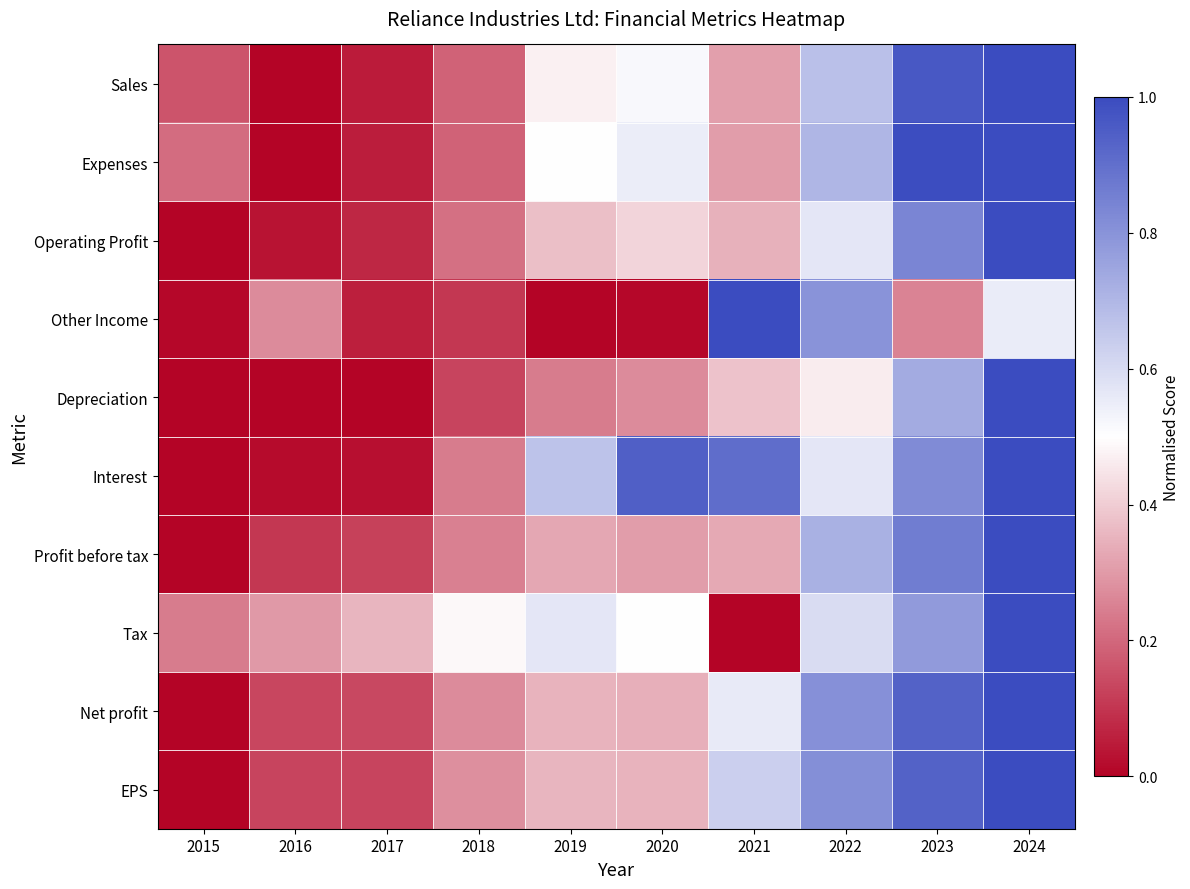

Reading left to right, extract all data points from this chart.

Sales: 2015=0.2	2016=0.0	2017=0.1	2018=0.2	2019=0.5	2020=0.5	2021=0.3	2022=0.7	2023=1.0	2024=1.0
Expenses: 2015=0.2	2016=0.0	2017=0.1	2018=0.2	2019=0.5	2020=0.5	2021=0.3	2022=0.7	2023=1.0	2024=1.0
Operating Profit: 2015=0.0	2016=0.0	2017=0.1	2018=0.2	2019=0.4	2020=0.4	2021=0.3	2022=0.6	2023=0.8	2024=1.0
Other Income: 2015=0.0	2016=0.3	2017=0.1	2018=0.1	2019=0.0	2020=0.0	2021=1.0	2022=0.8	2023=0.3	2024=0.6
Depreciation: 2015=0.0	2016=0.0	2017=0.0	2018=0.1	2019=0.2	2020=0.3	2021=0.4	2022=0.5	2023=0.7	2024=1.0
Interest: 2015=0.0	2016=0.0	2017=0.0	2018=0.2	2019=0.7	2020=0.9	2021=0.9	2022=0.6	2023=0.8	2024=1.0
Profit before tax: 2015=0.0	2016=0.1	2017=0.1	2018=0.2	2019=0.3	2020=0.3	2021=0.3	2022=0.7	2023=0.9	2024=1.0
Tax: 2015=0.2	2016=0.3	2017=0.4	2018=0.5	2019=0.6	2020=0.5	2021=0.0	2022=0.6	2023=0.8	2024=1.0
Net profit: 2015=0.0	2016=0.1	2017=0.1	2018=0.3	2019=0.3	2020=0.3	2021=0.6	2022=0.8	2023=0.9	2024=1.0
EPS: 2015=0.0	2016=0.1	2017=0.1	2018=0.3	2019=0.4	2020=0.3	2021=0.6	2022=0.8	2023=0.9	2024=1.0